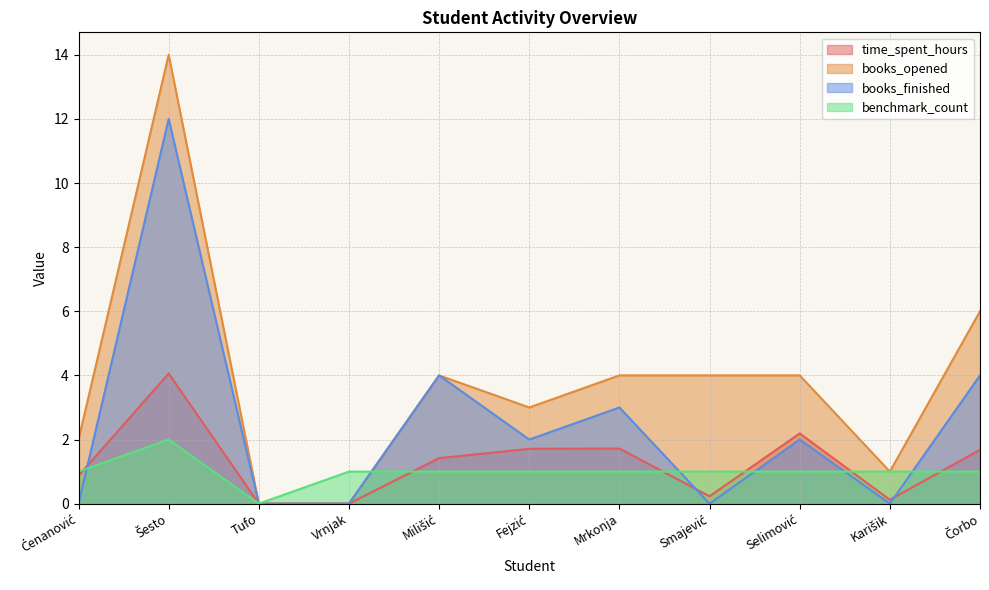

Between Selimović and Karišik, which series saw the biggest shift?

books_opened